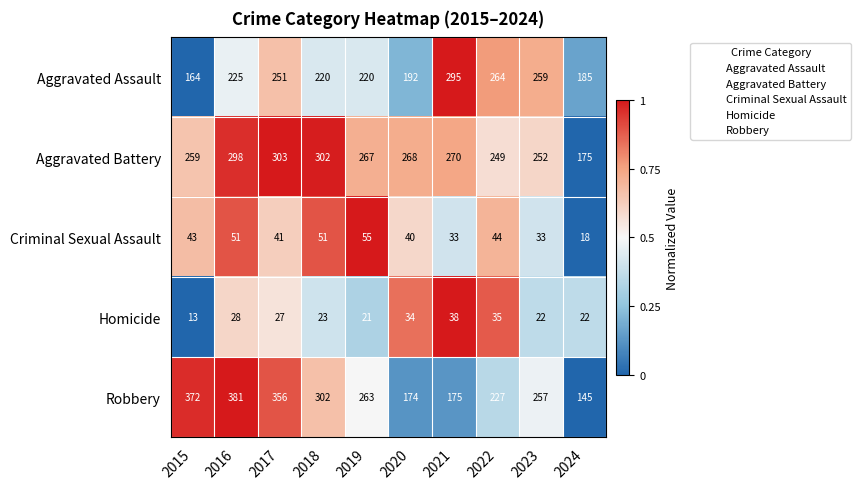

What is the difference between the second highest and second lowest values in the Homicide series?

14